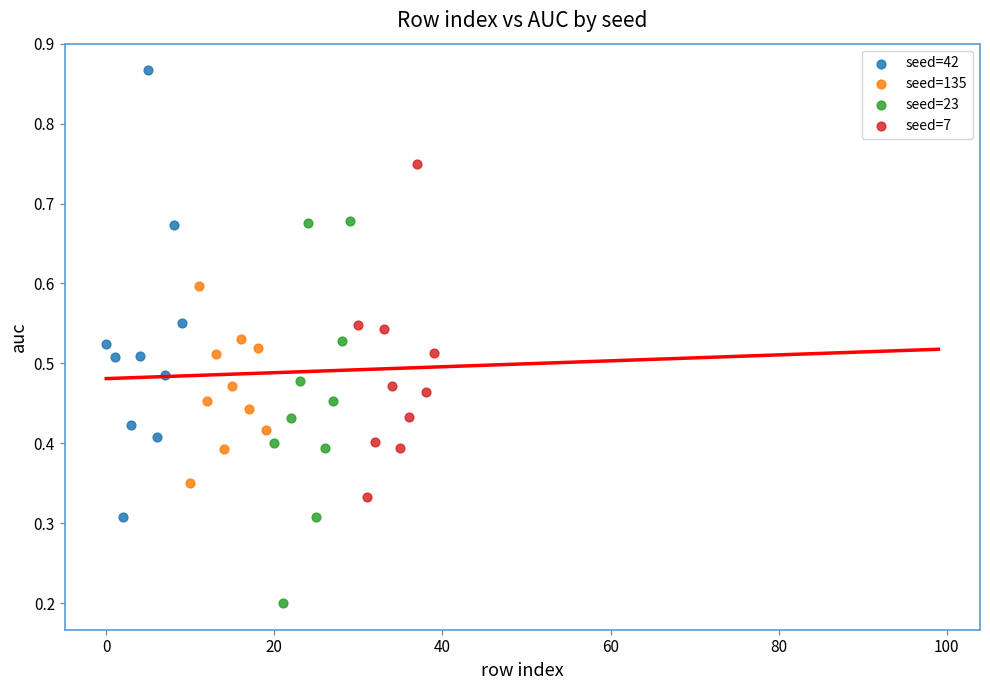

Which series reaches the minimum Y coordinate?

seed=23